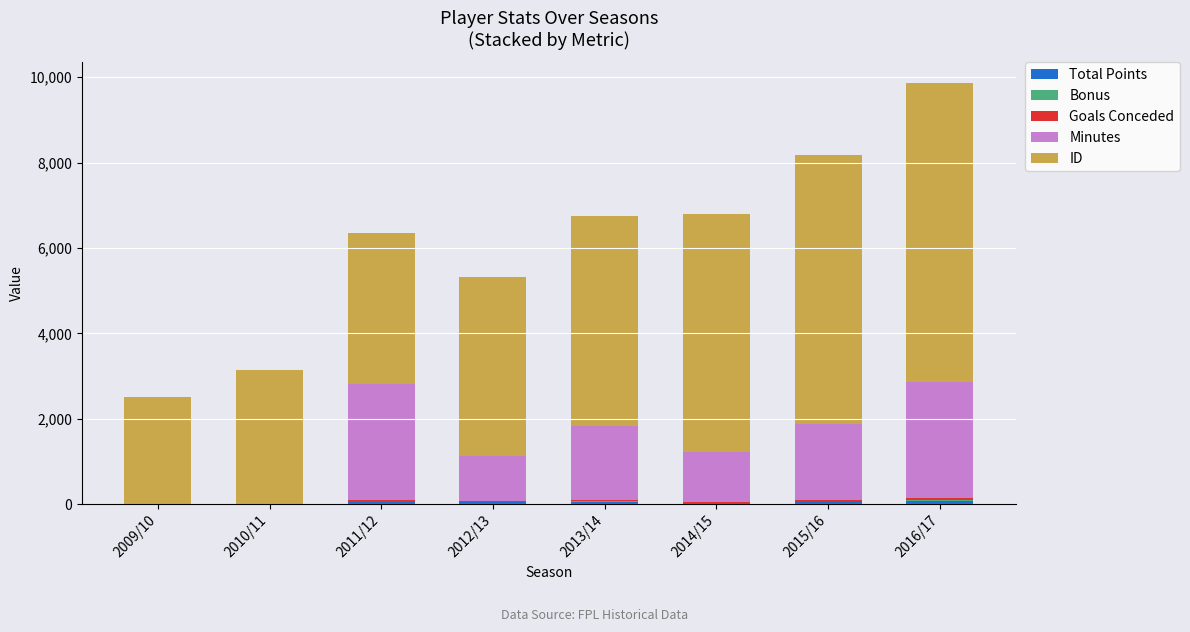

Are the bars grouped side by side (vs. stacked)?

No